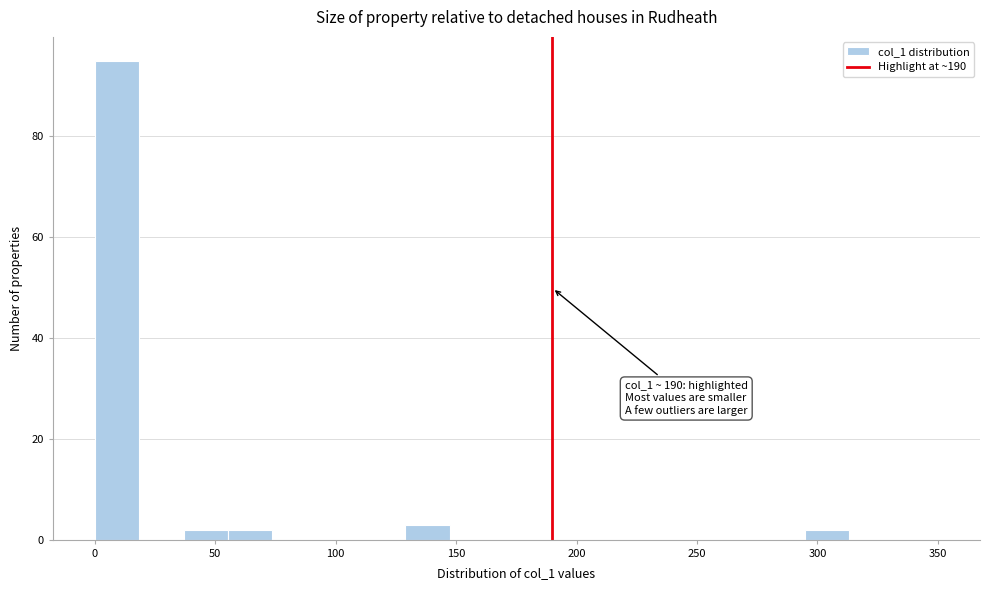

Read against the x-axis, roughly where is the centre of the tallest bar?

10